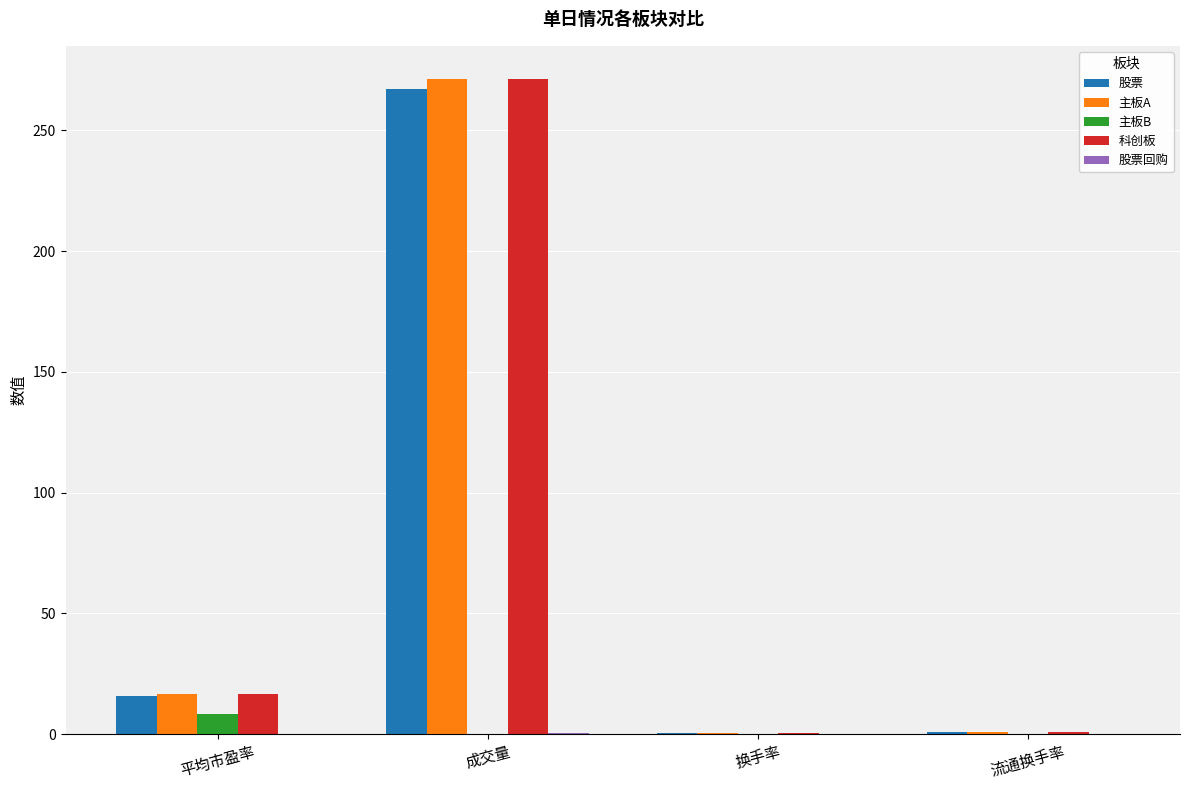

Which category has the highest value across all series?

成交量